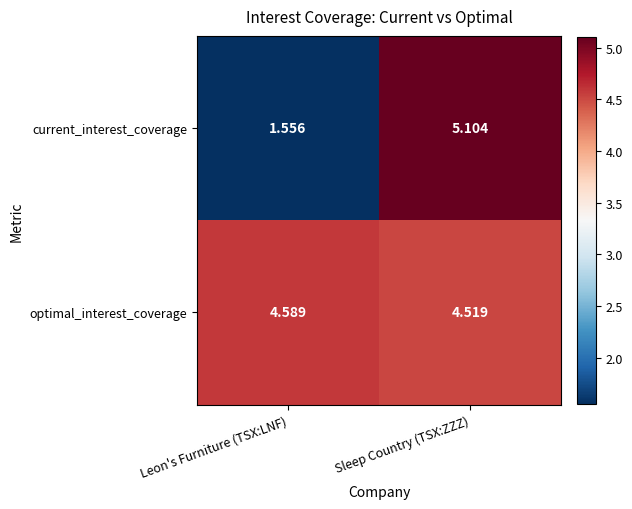

Which series has the largest range (max minus min)?

current_interest_coverage